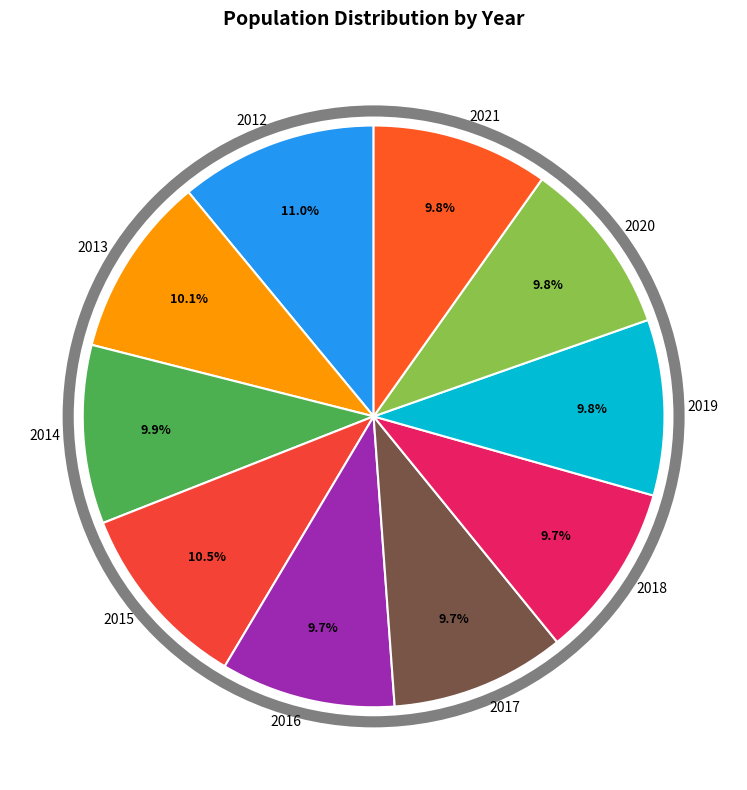

To the nearest percent, what is the combined percentage of 2021 and 2013?

20%